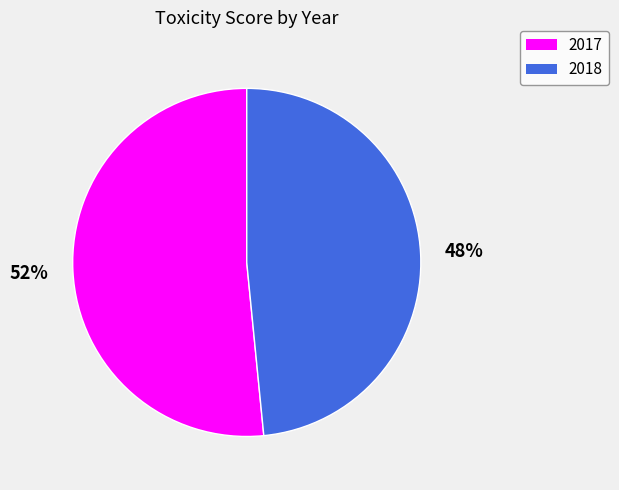

Which category accounts for the majority?

2017